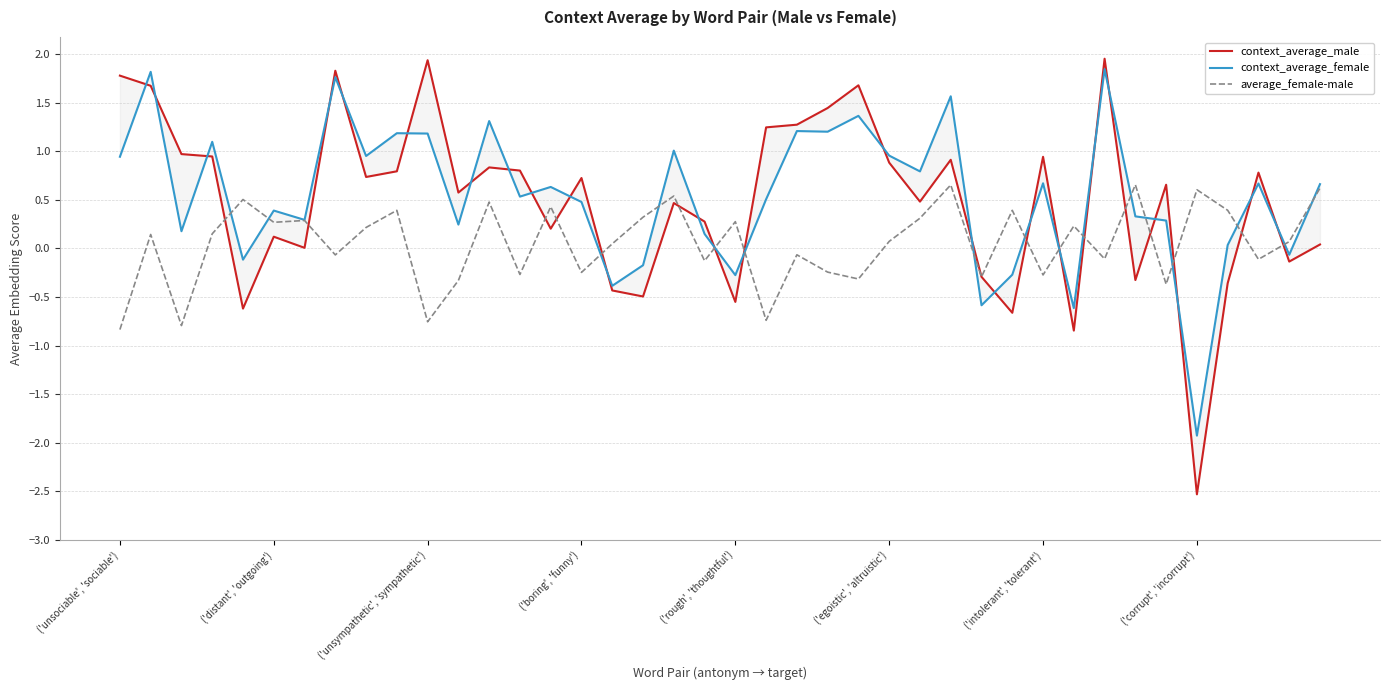

How many values in context_average_female are below zero?

9